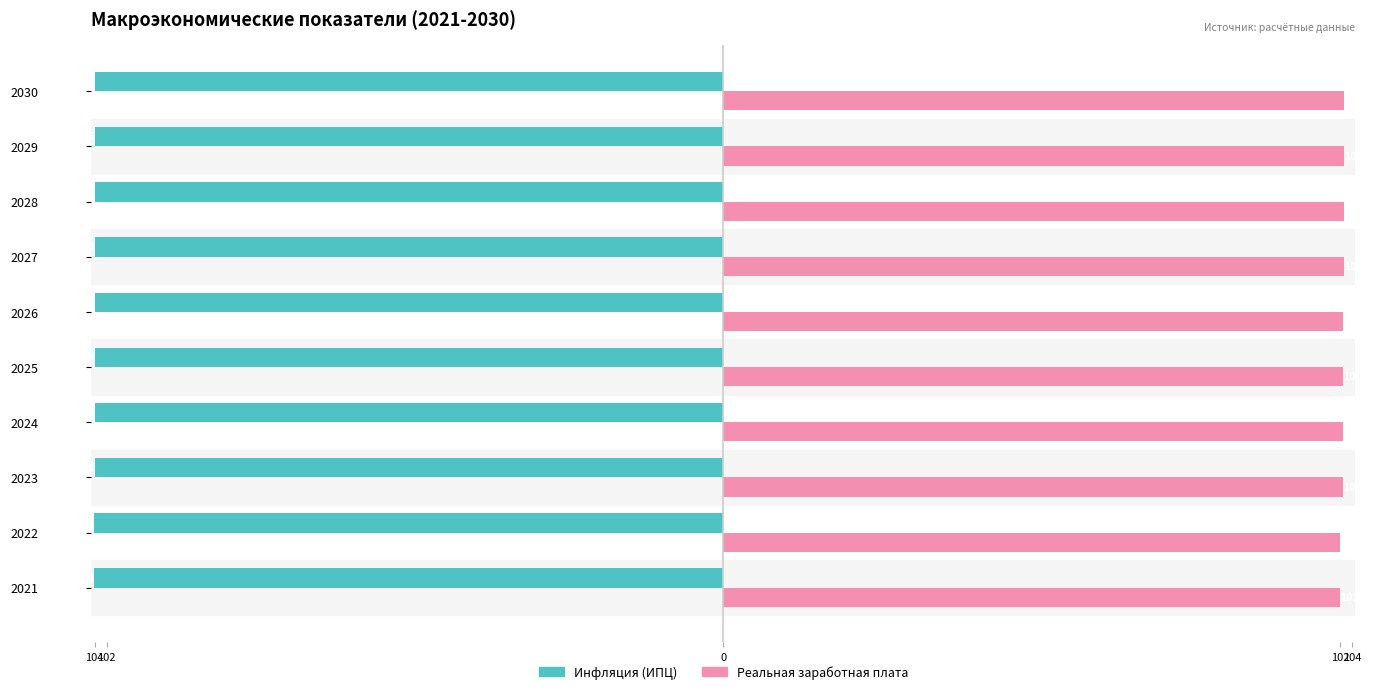

List the series in order of their overall mean, highest first.

Реальная заработная плата, Инфляция (ИПЦ)